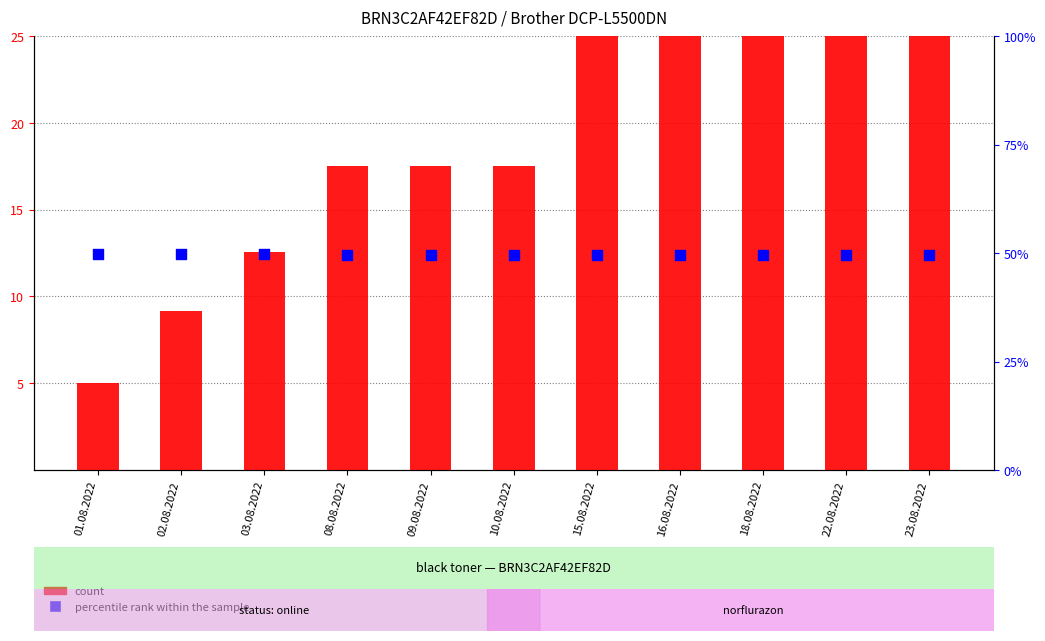

What are all the series names shown in the legend?

count, percentile rank within the sample